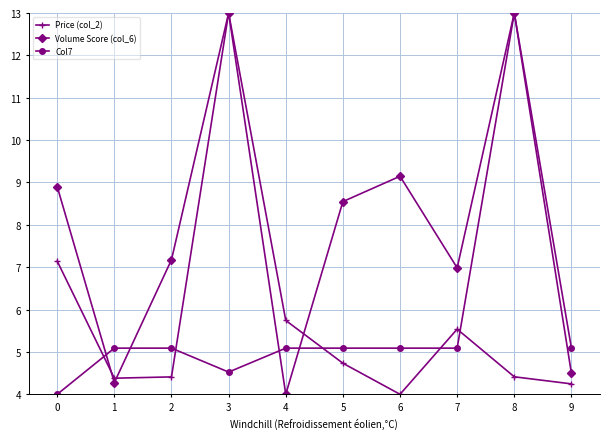

True or false: Volume Score (col_6) has more than 2 interior local peaks.

True